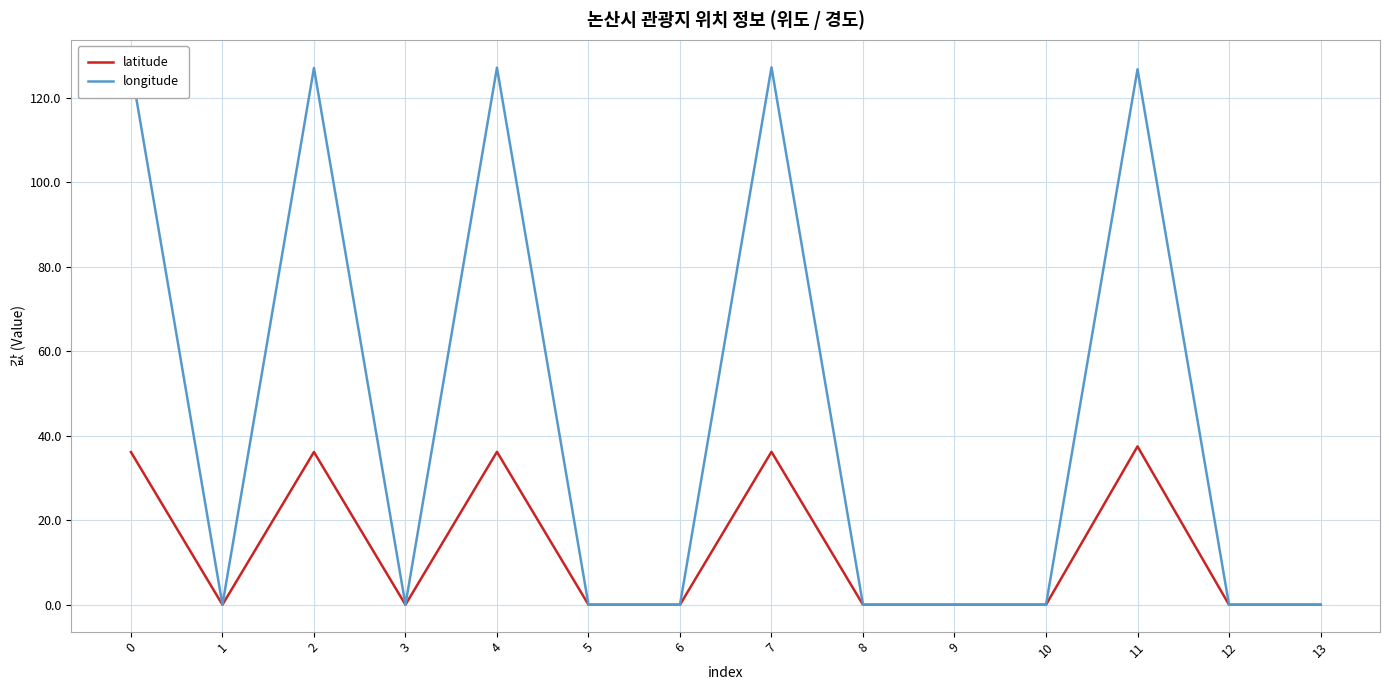

Which series changed the most between 1 and 10?

latitude